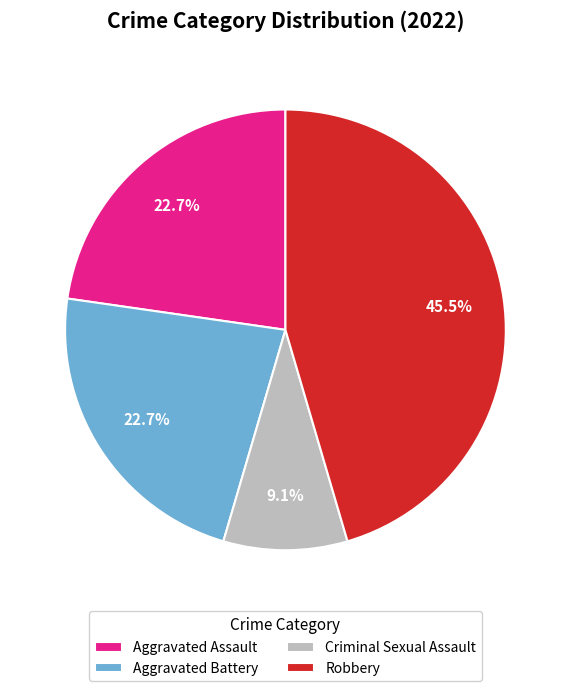

Is there a majority slice in this chart?

No